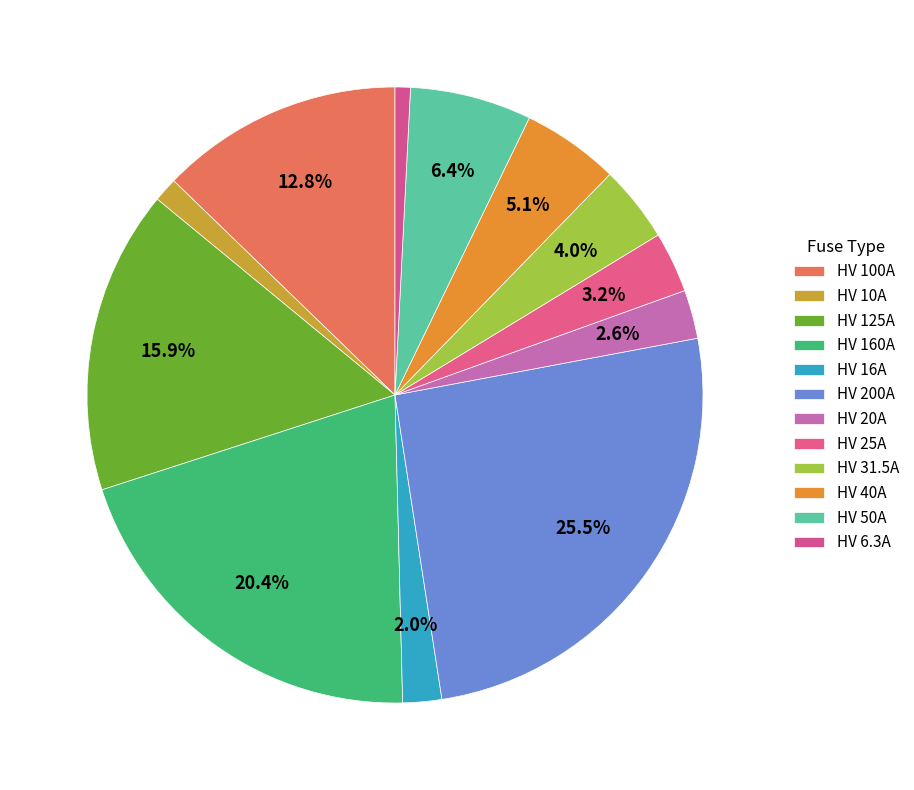

Count the number of slices in the pie.

12